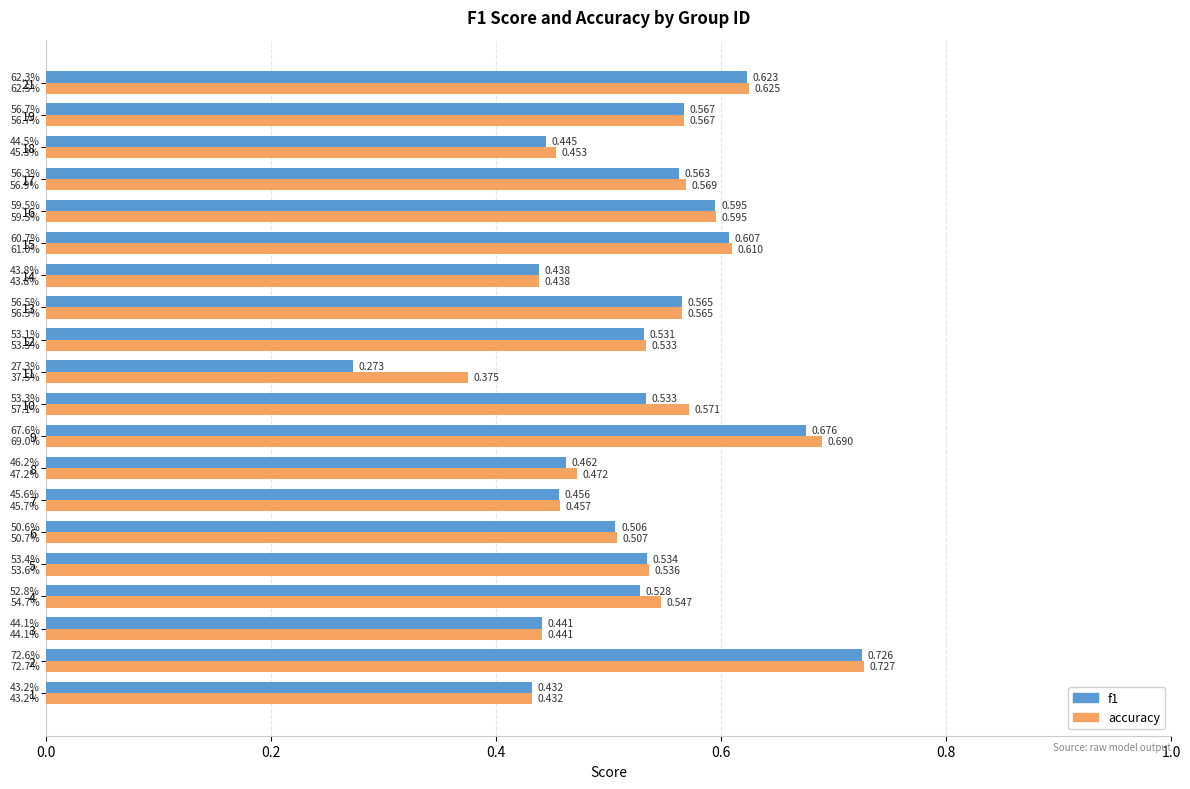

What are all the series names shown in the legend?

f1, accuracy